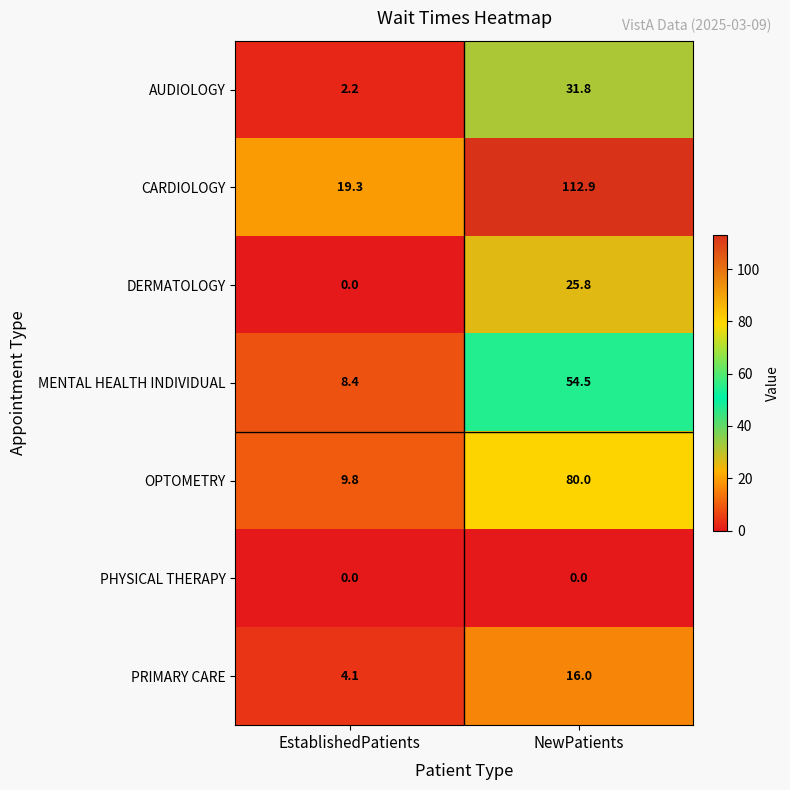

Which series has the widest spread of values?

CARDIOLOGY